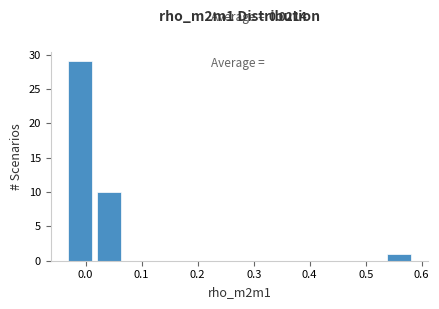

Which range on the x-axis has the tallest bar?

-0.04 to 0.02